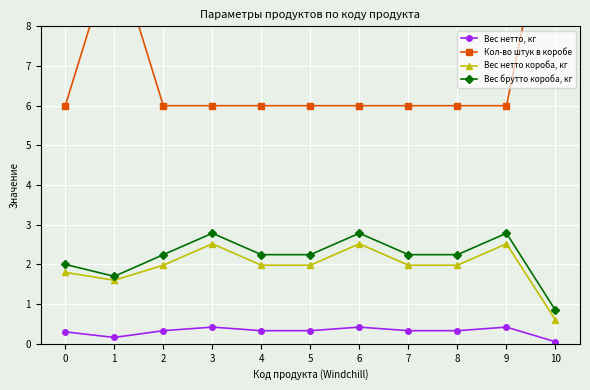

Is the value of Вес брутто короба, кг at 8 greater than the value of Вес нетто короба, кг at 7?

Yes